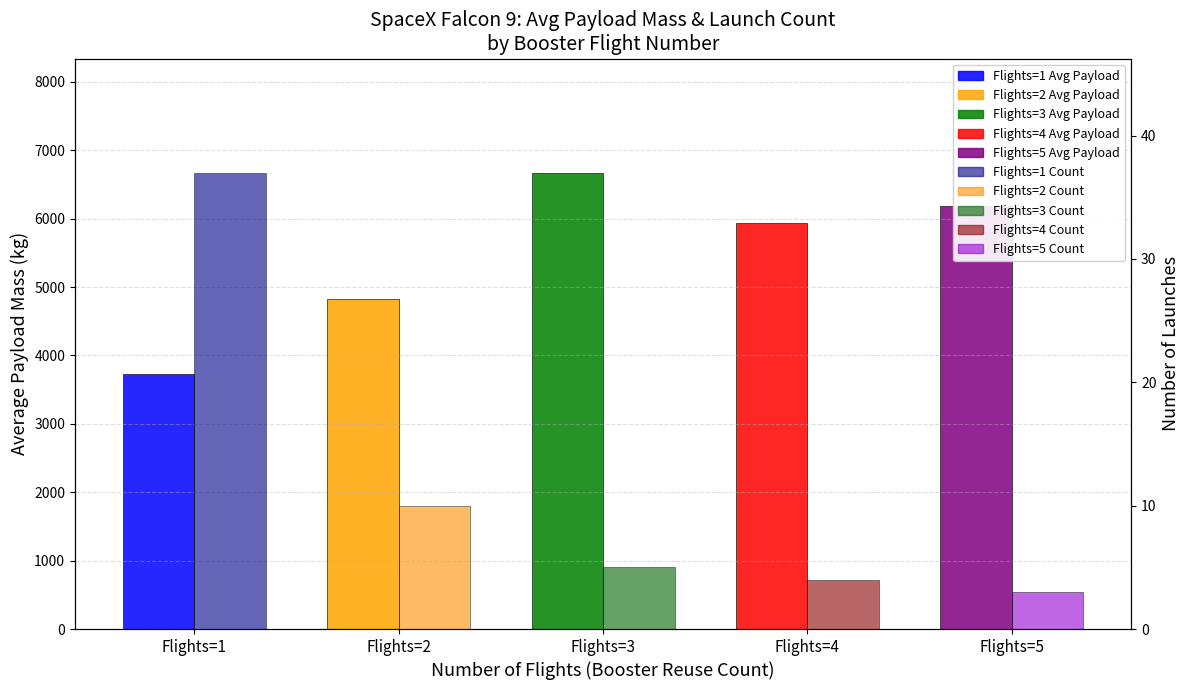

Are the bars grouped side by side (vs. stacked)?

Yes